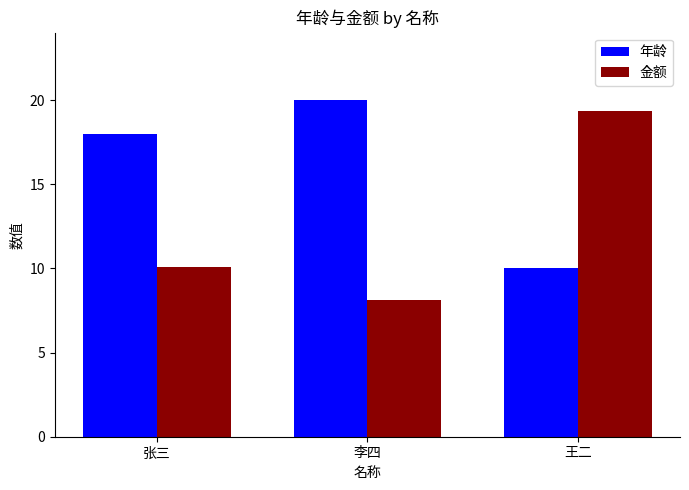

Is the value of 金额 at 王二 greater than the value of 年龄 at 李四?

No